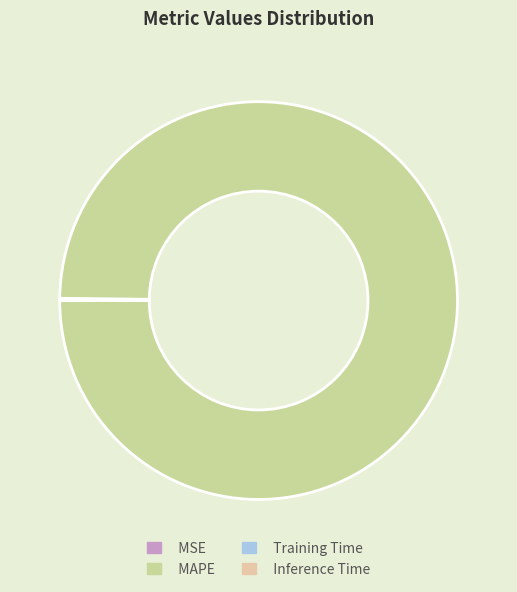

How many slices are in this pie chart?

4